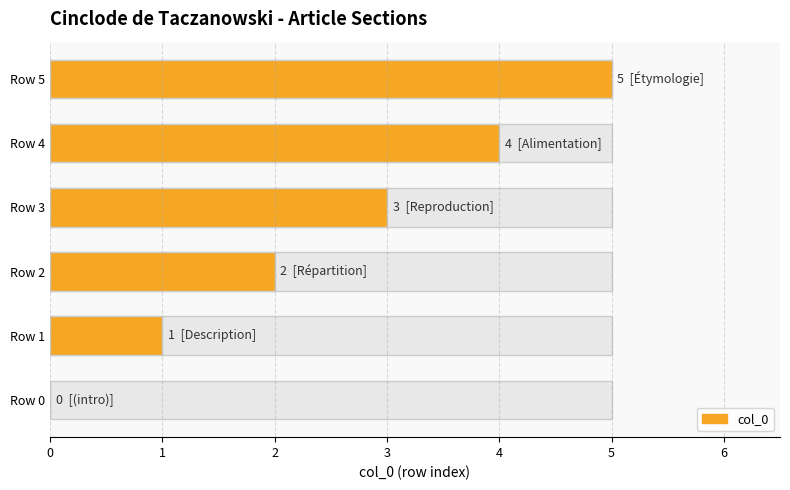

The value at Row 1 is 1. True or false?

True